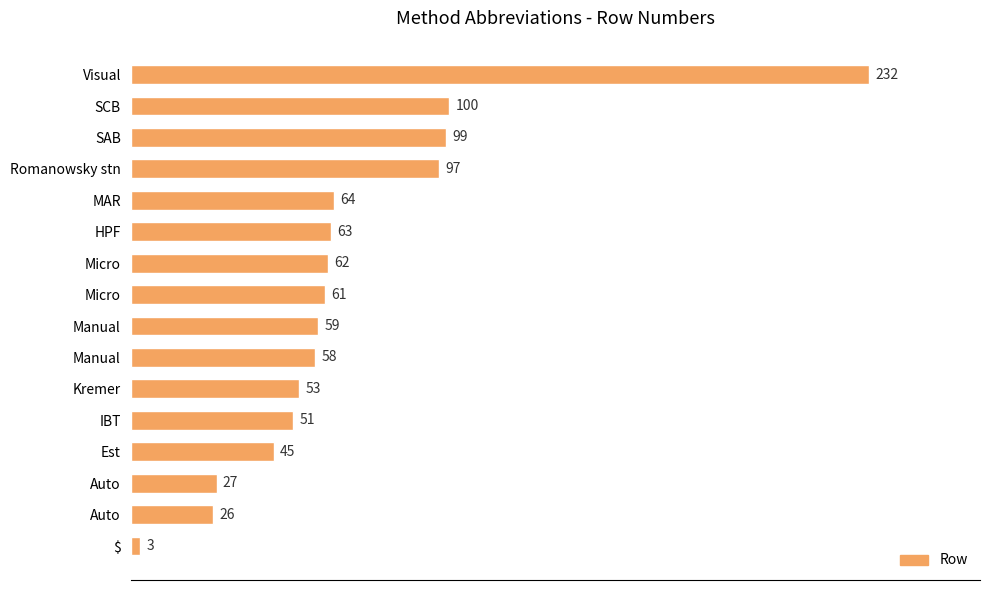

Count the number of data series in this chart.

1